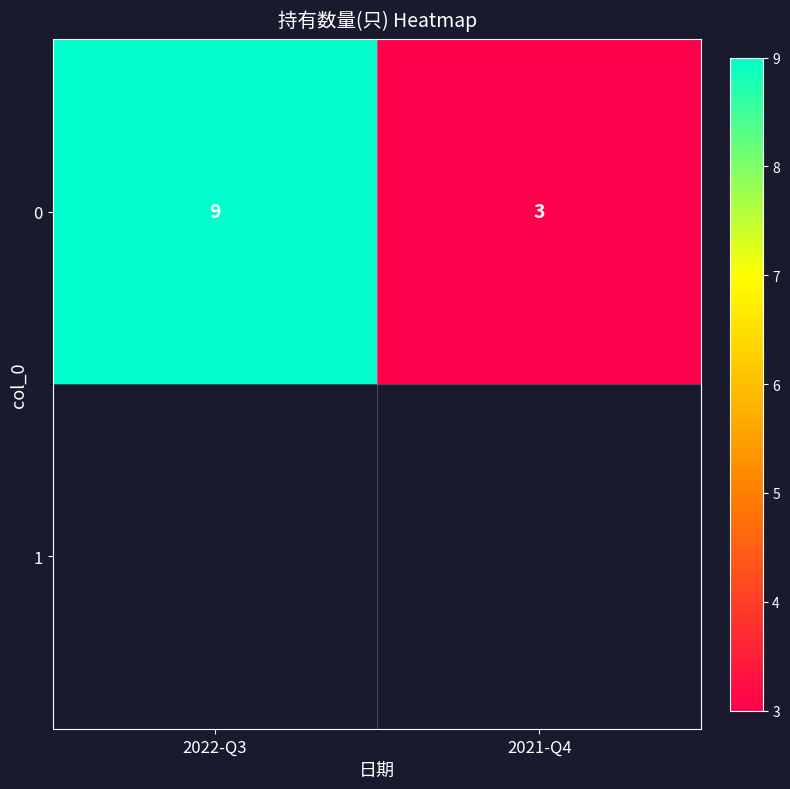

List the labels in order of value, smallest first.

2021-Q4, 2022-Q3